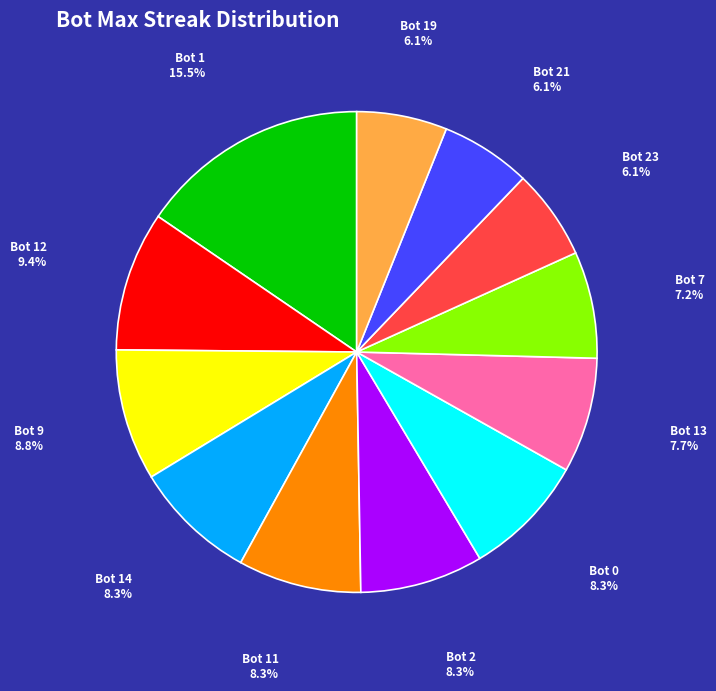

To the nearest percent, what portion does Bot 9 represent?

9%